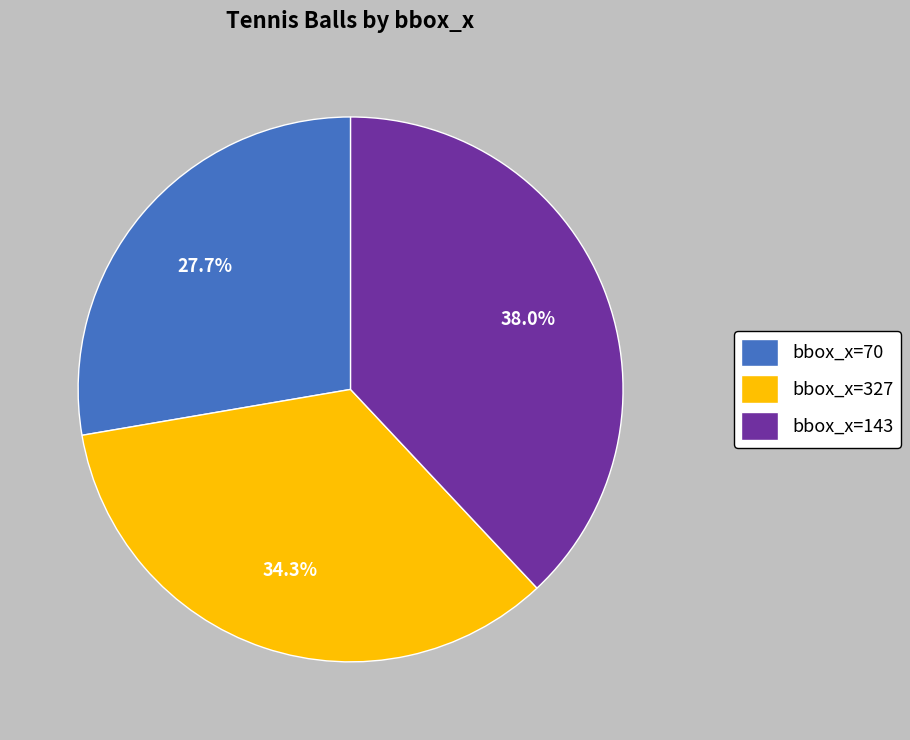

What is the ratio of the value at bbox_x=70 to the value at bbox_x=327?

0.8